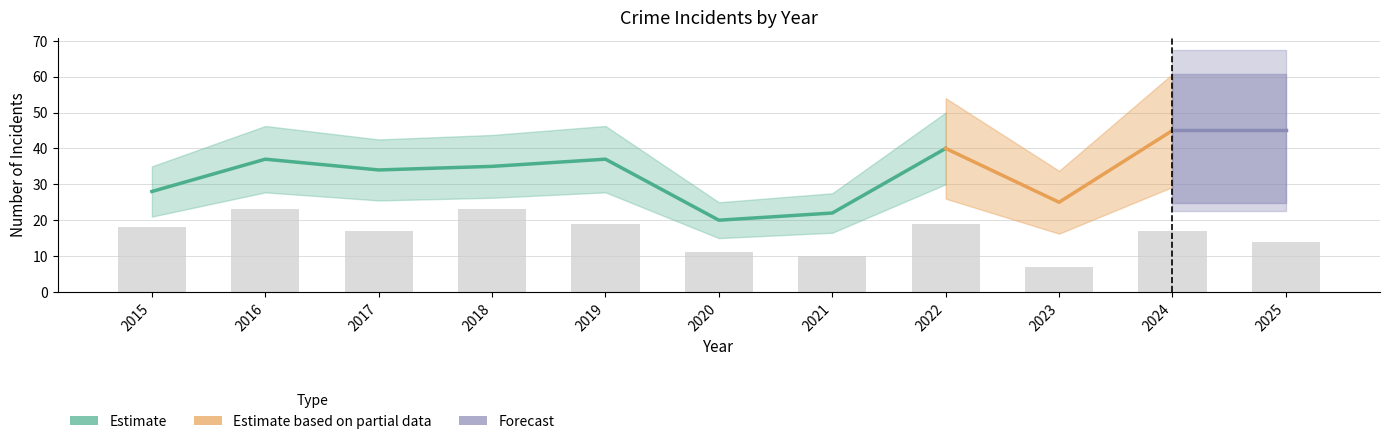

What is the maximum value shown in the chart?

45